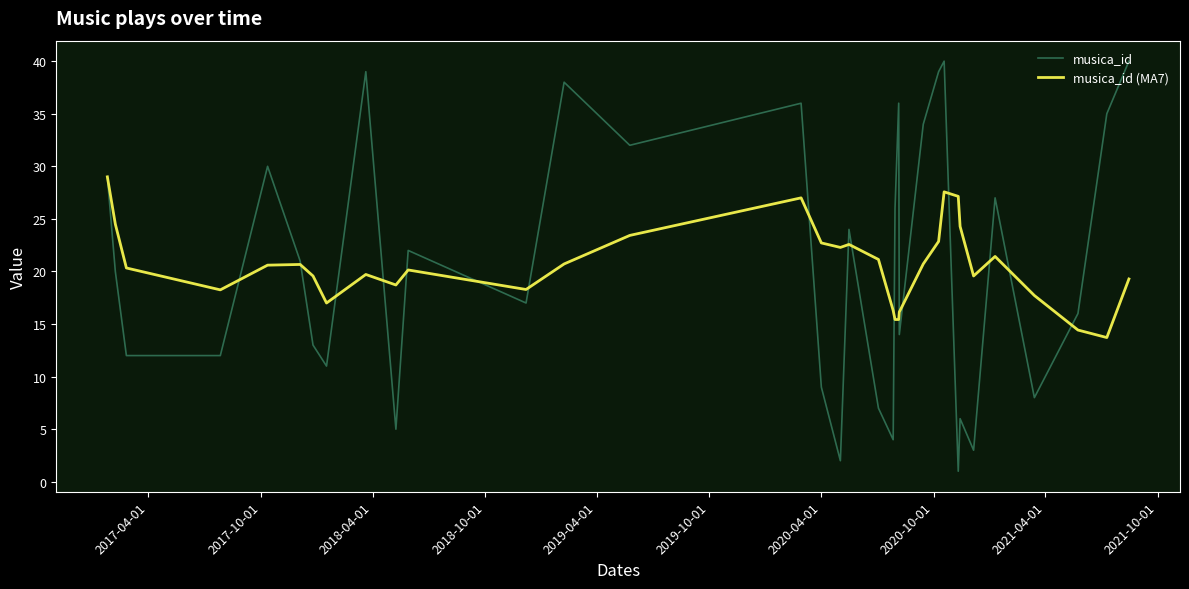

What is the lowest value of the musica_id series?

1.0